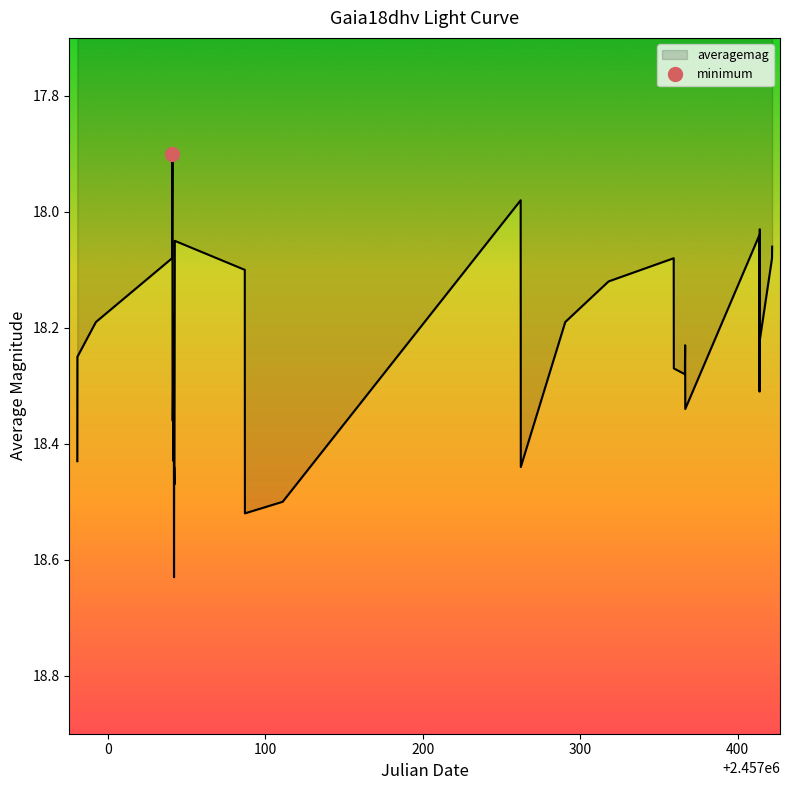

Count the number of categories in the chart.

33